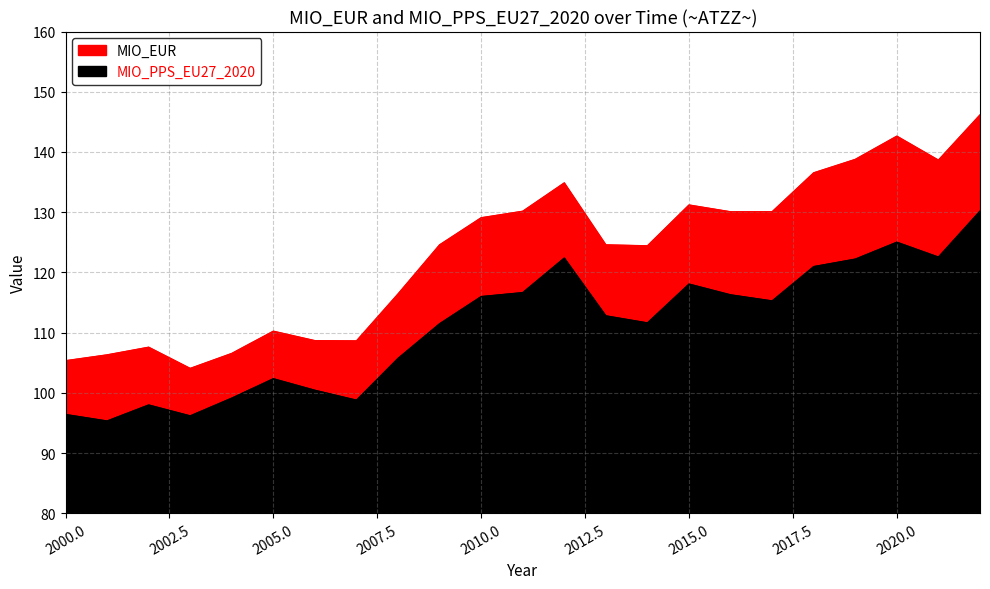

What is the sum of all MIO_EUR values?

2835.4